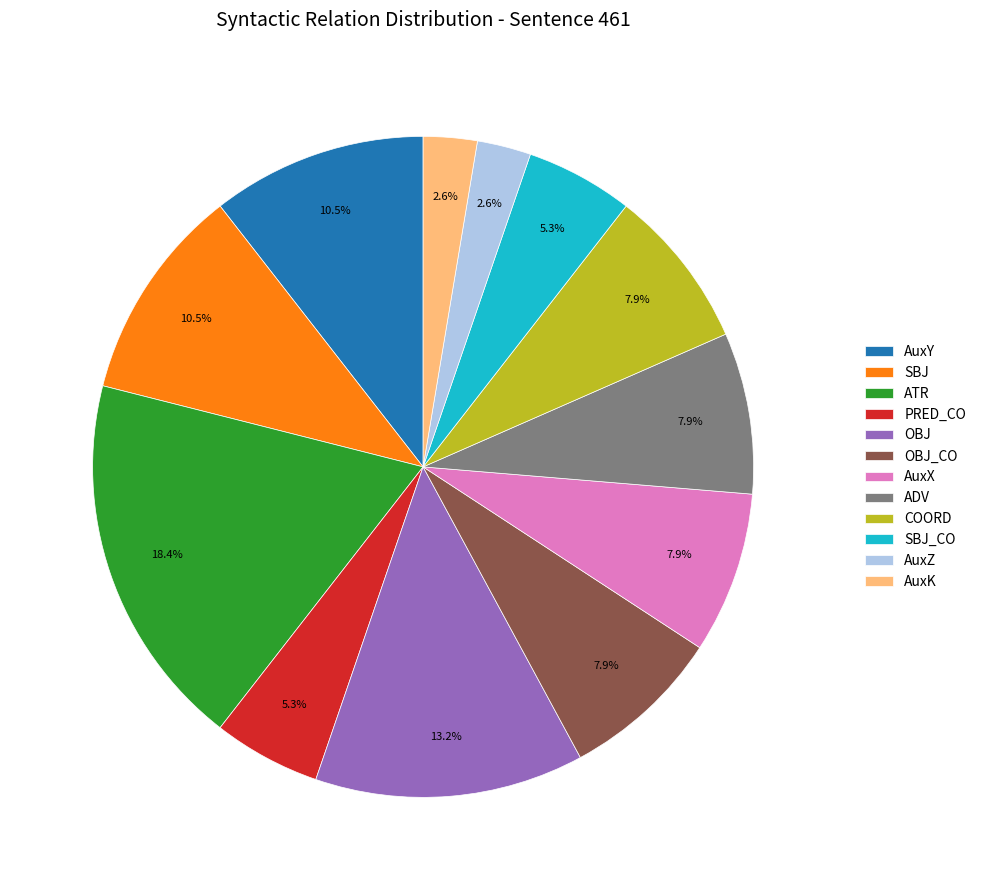

Is there a majority slice in this chart?

No